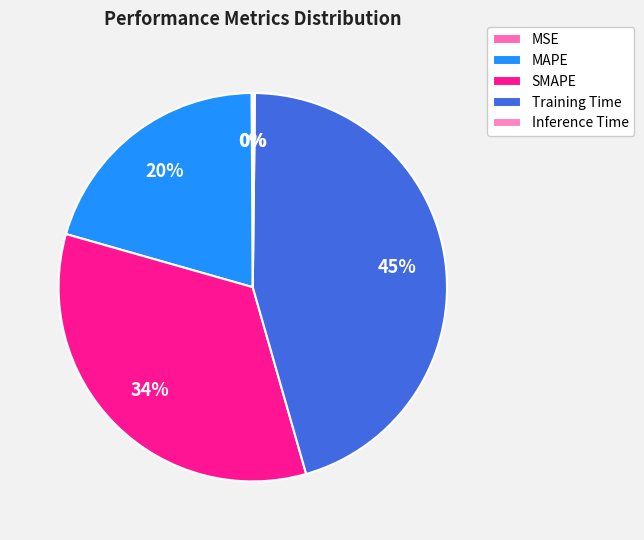

Is it true that MAPE is 20% of the pie?

True